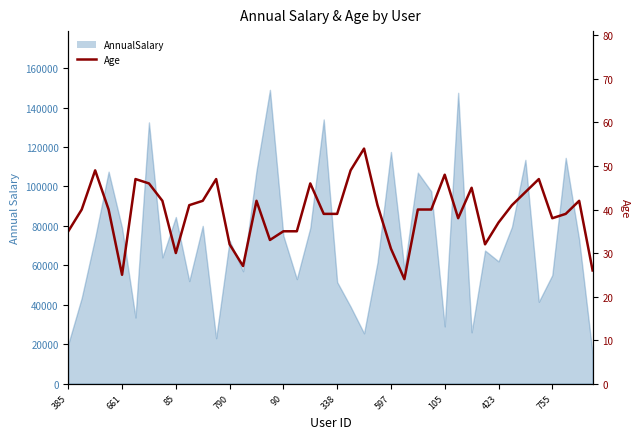

What is the smallest value displayed?

24